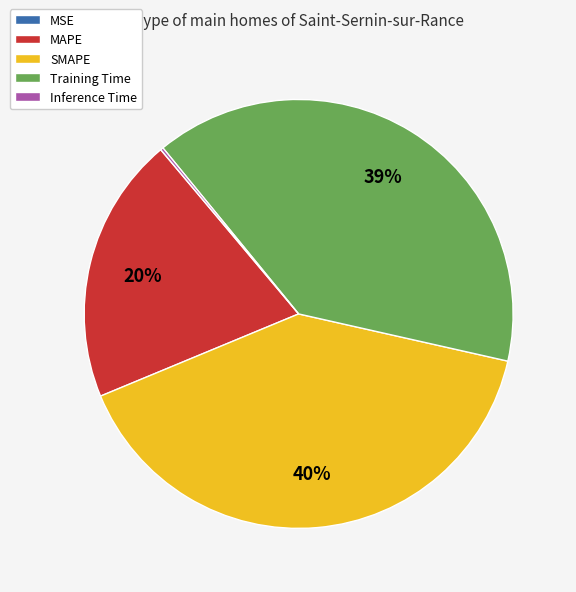

The Training Time slice represents 28% of the pie. True or false?

False